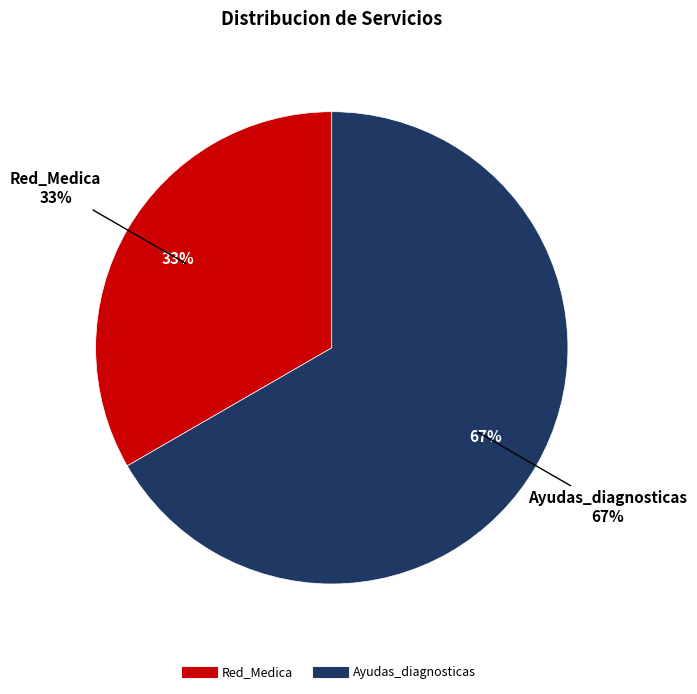

Which has a higher value, Ayudas_diagnosticas or Red_Medica?

Ayudas_diagnosticas